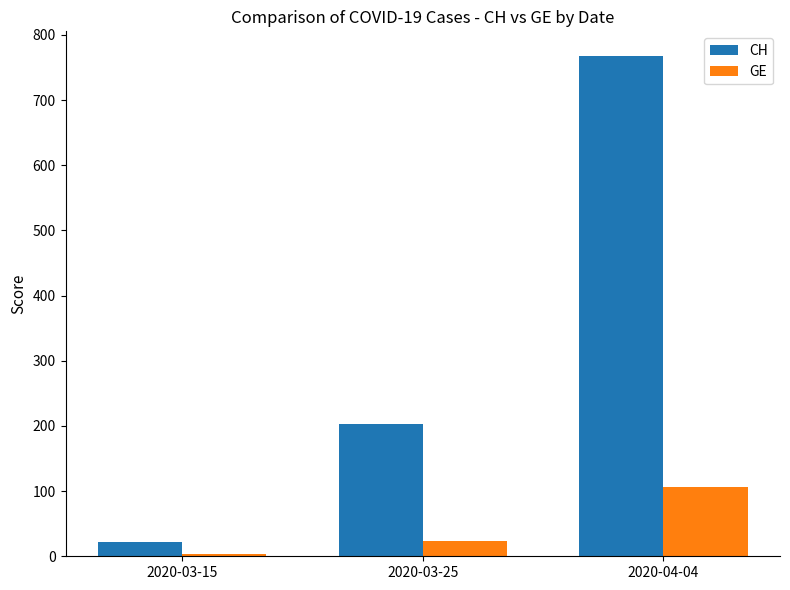

What is the sum of all GE values?

133